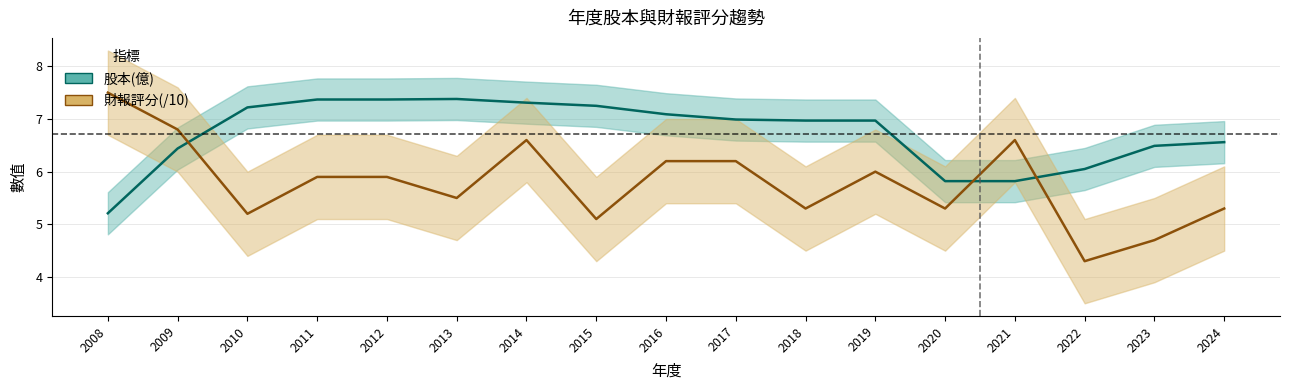

How many lines are shown in the chart?

2